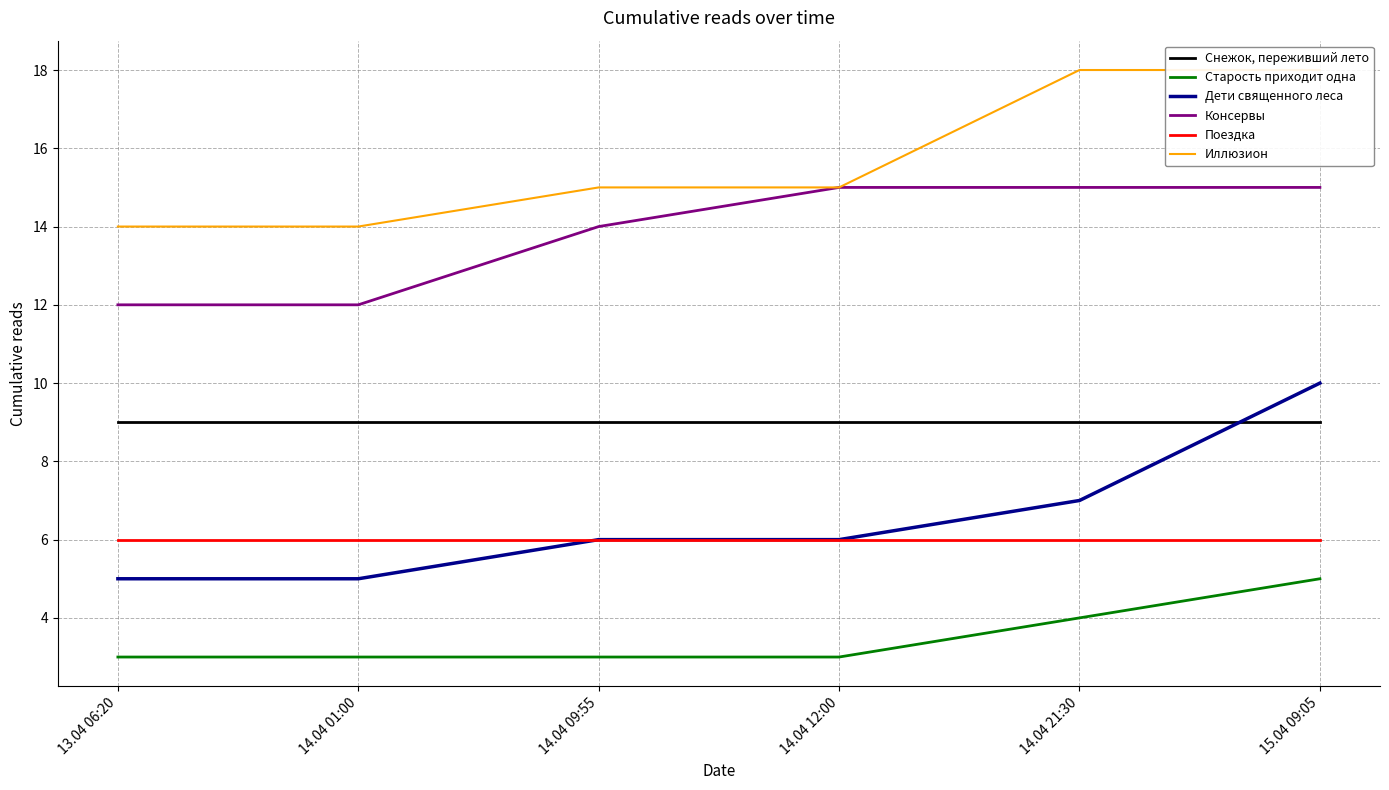

Which series has the largest total across all categories?

Иллюзион